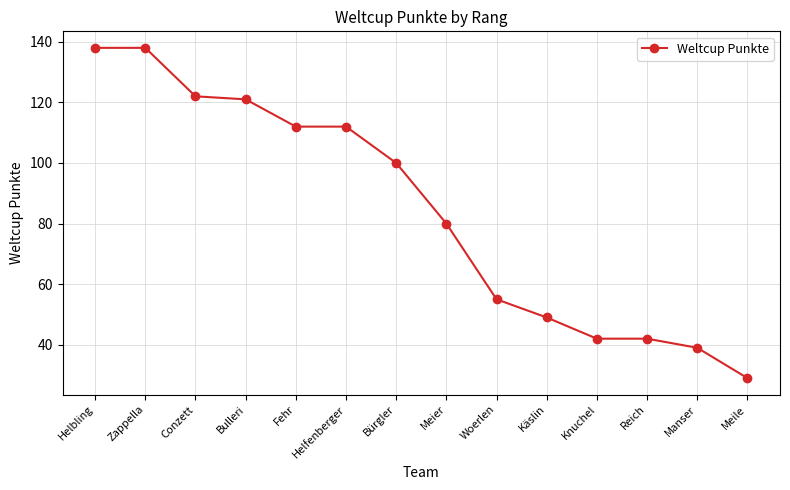

What is the difference between the values at Meile and Helfenberger?

83